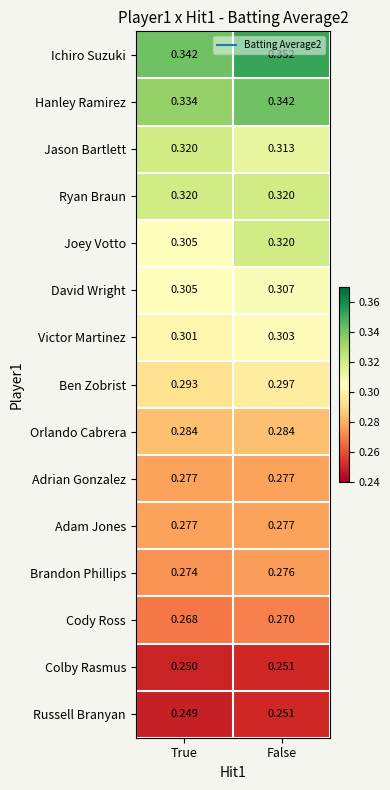

Which series has the largest total across all categories?

Ichiro Suzuki